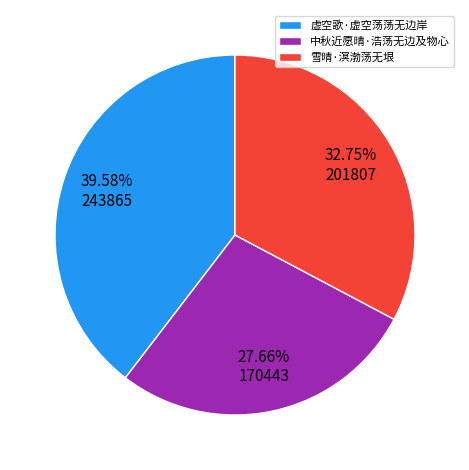

Is it true that 雪晴·溟渤荡无垠 is 33% of the pie?

True